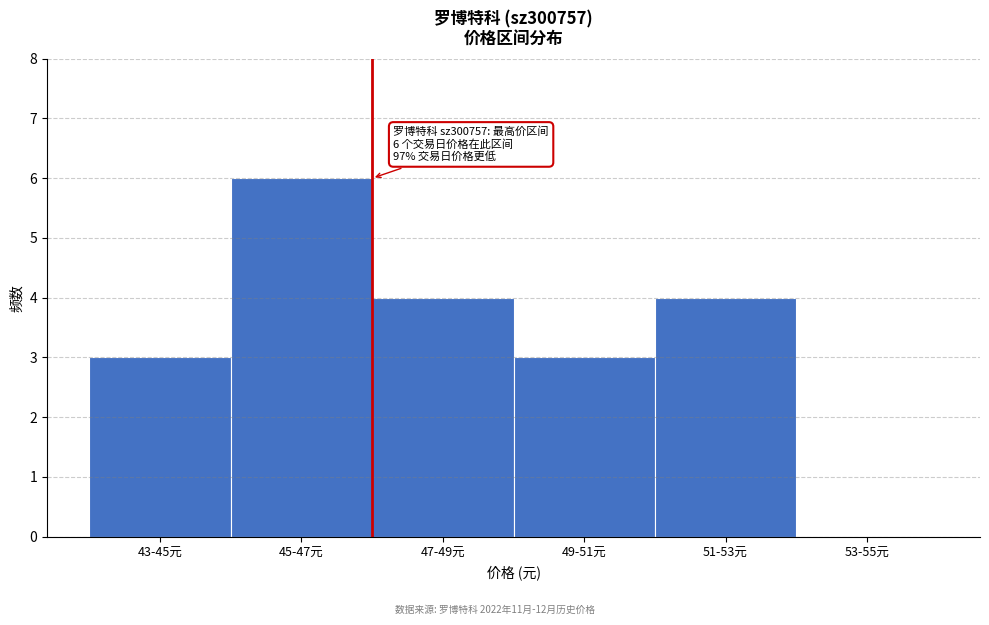

Reading left to right, transcribe all the data shown in this chart.

43-45元=3	45-47元=6	47-49元=4	49-51元=3	51-53元=4	53-55元=0